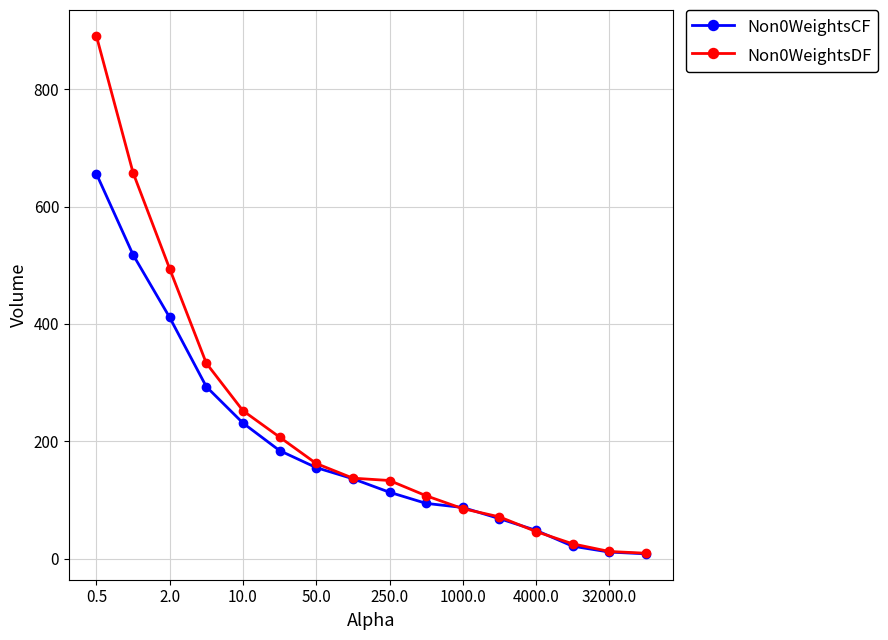

List the series in order of their peak value, lowest first.

Non0WeightsCF, Non0WeightsDF